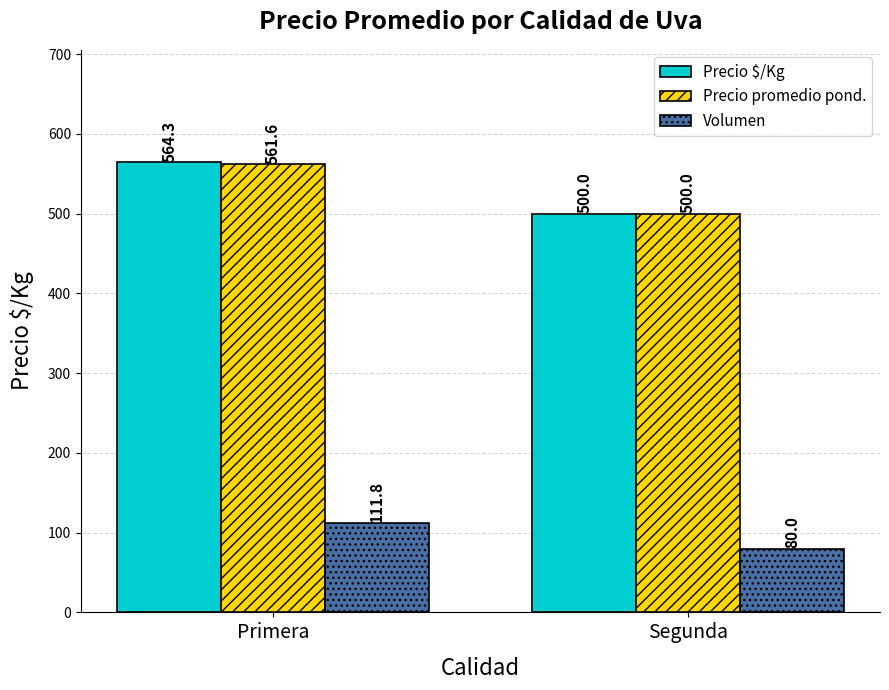

What are all the series names shown in the legend?

Precio $/Kg, Precio promedio pond., Volumen